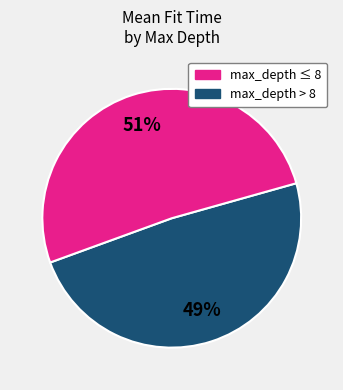

Does any single category account for the majority?

Yes